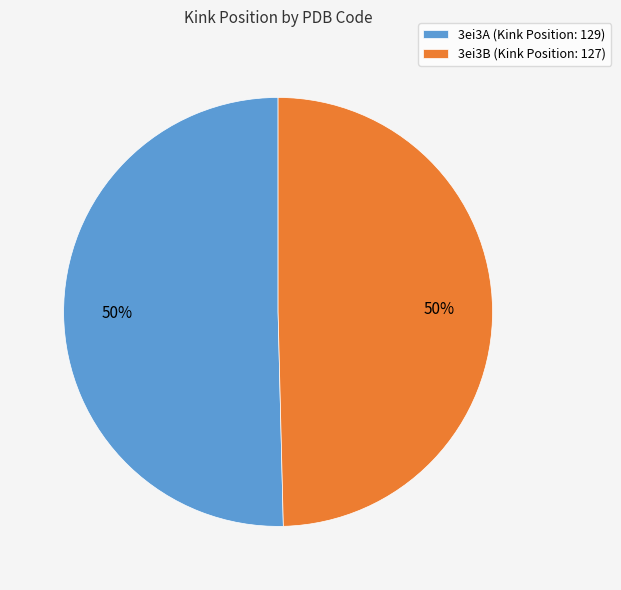

To the nearest percent, what percentage of the pie is 3ei3A?

50%